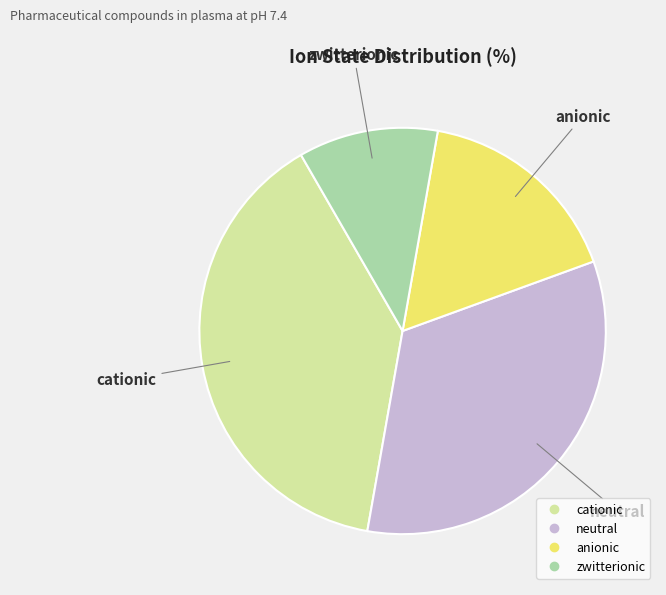

The anionic slice represents 28% of the pie. True or false?

False